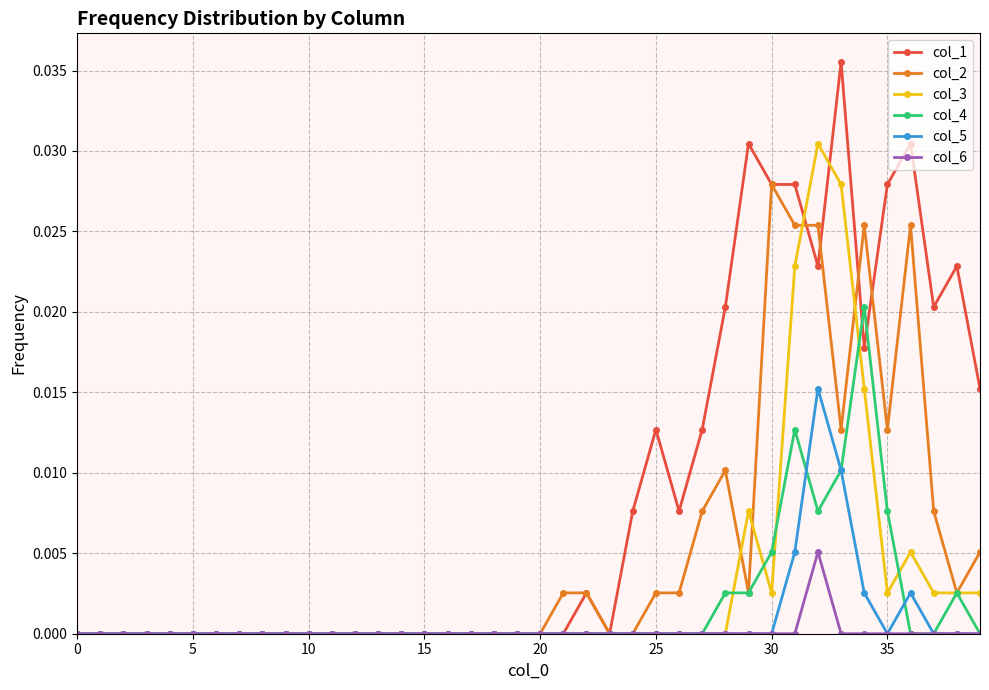

Which series has the largest total across all categories?

col_1